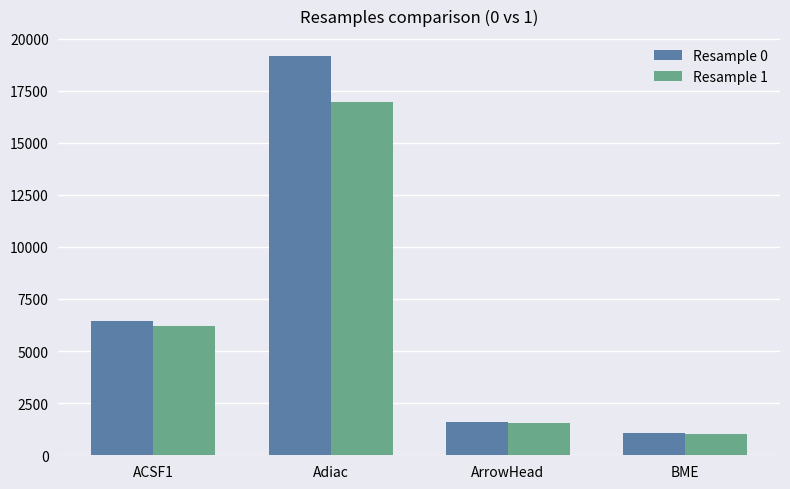

What is the value of the Resample 0 bar at the 1st from the left?

6441